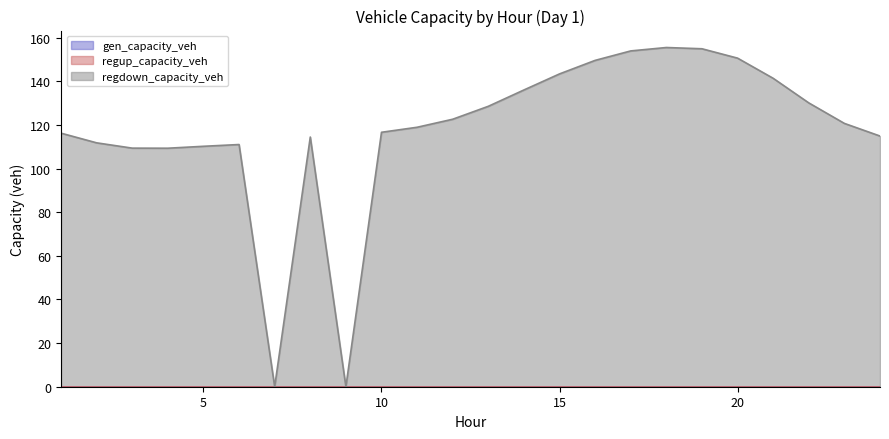

Reading left to right, extract all data points from this chart.

gen_capacity_veh: 0.0	0.0	0.0	0.0	0.0	0.0	0.0	0.0	0.0	0.0	0.0	0.0	0.0	0.0	0.0	0.0	0.0	0.0	0.0	0.0	0.0	0.0	0.0	0.0
regup_capacity_veh: 0.0	0.0	0.0	0.0	0.0	0.0	0.0	0.0	0.0	0.0	0.0	0.0	0.0	0.0	0.0	0.0	0.0	0.0	0.0	0.0	0.0	0.0	0.0	0.0
regdown_capacity_veh: 116.3	111.8	109.4	109.4	110.3	111.1	0.0	114.5	0.0	116.7	119.0	122.7	128.6	136.1	143.5	149.7	154.0	155.6	155.0	150.7	141.4	130.2	120.8	115.0